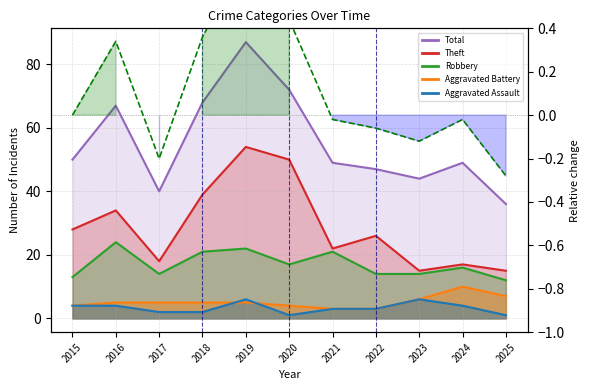

The value of Aggravated Assault at 2017 is 2. True or false?

True